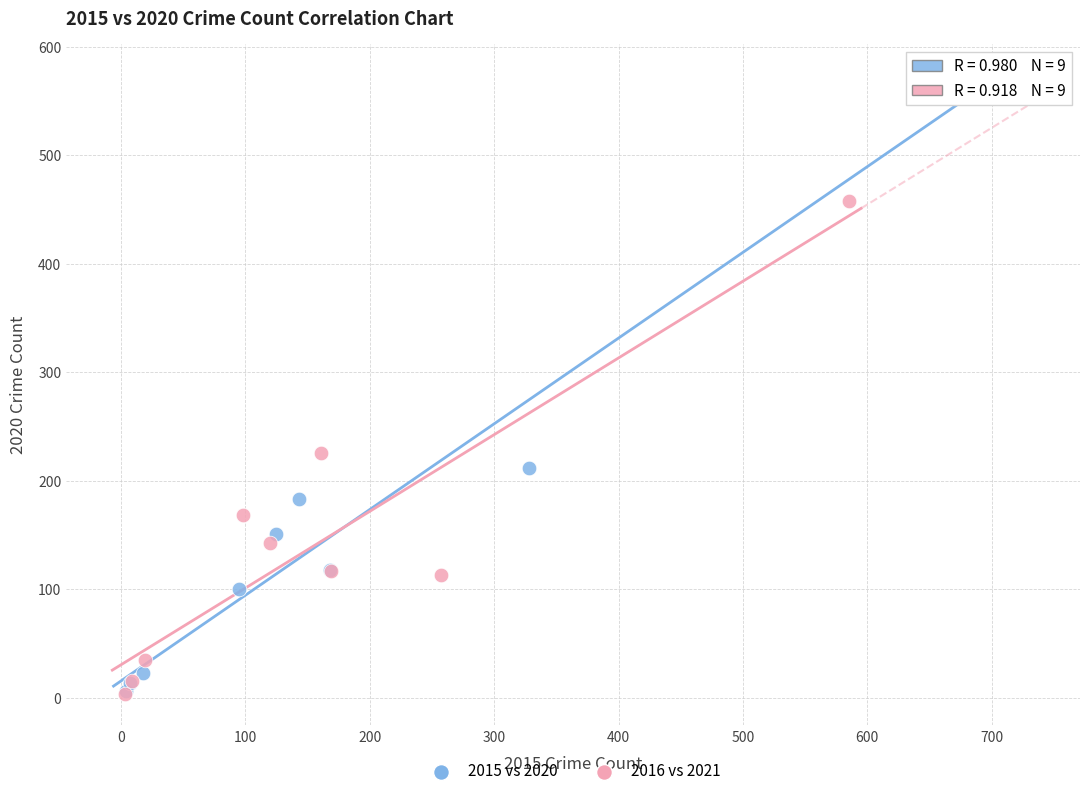

Which series contains the highest Y value?

2015 vs 2020